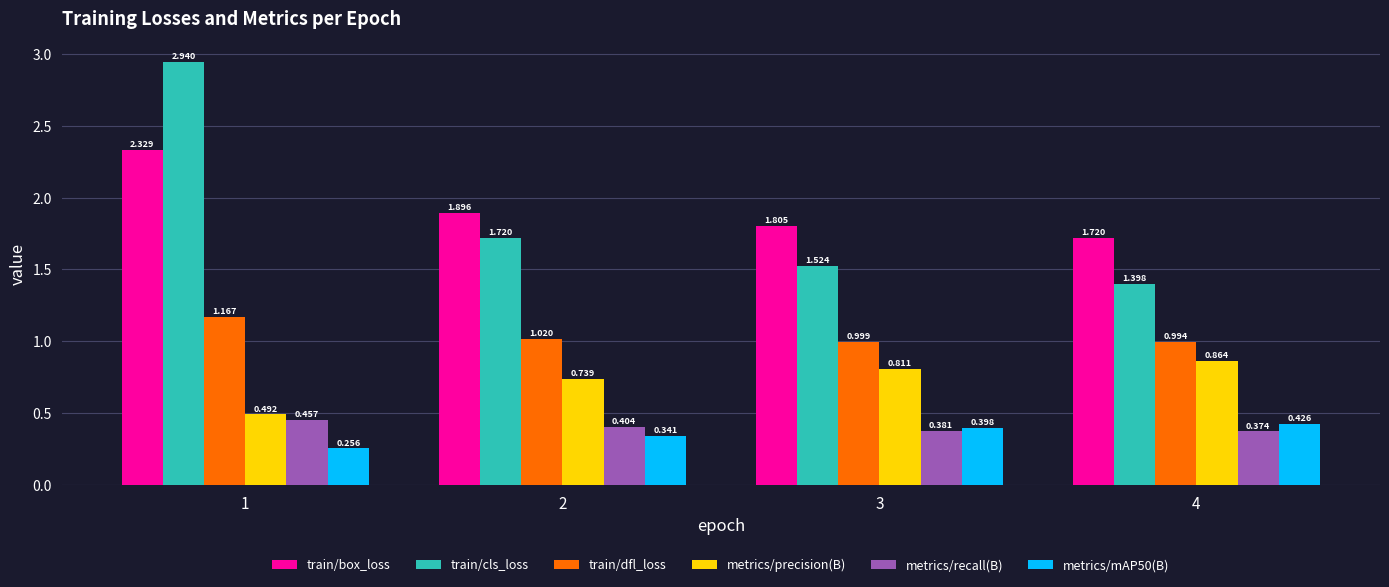

Which series has the largest total across all categories?

train/box_loss